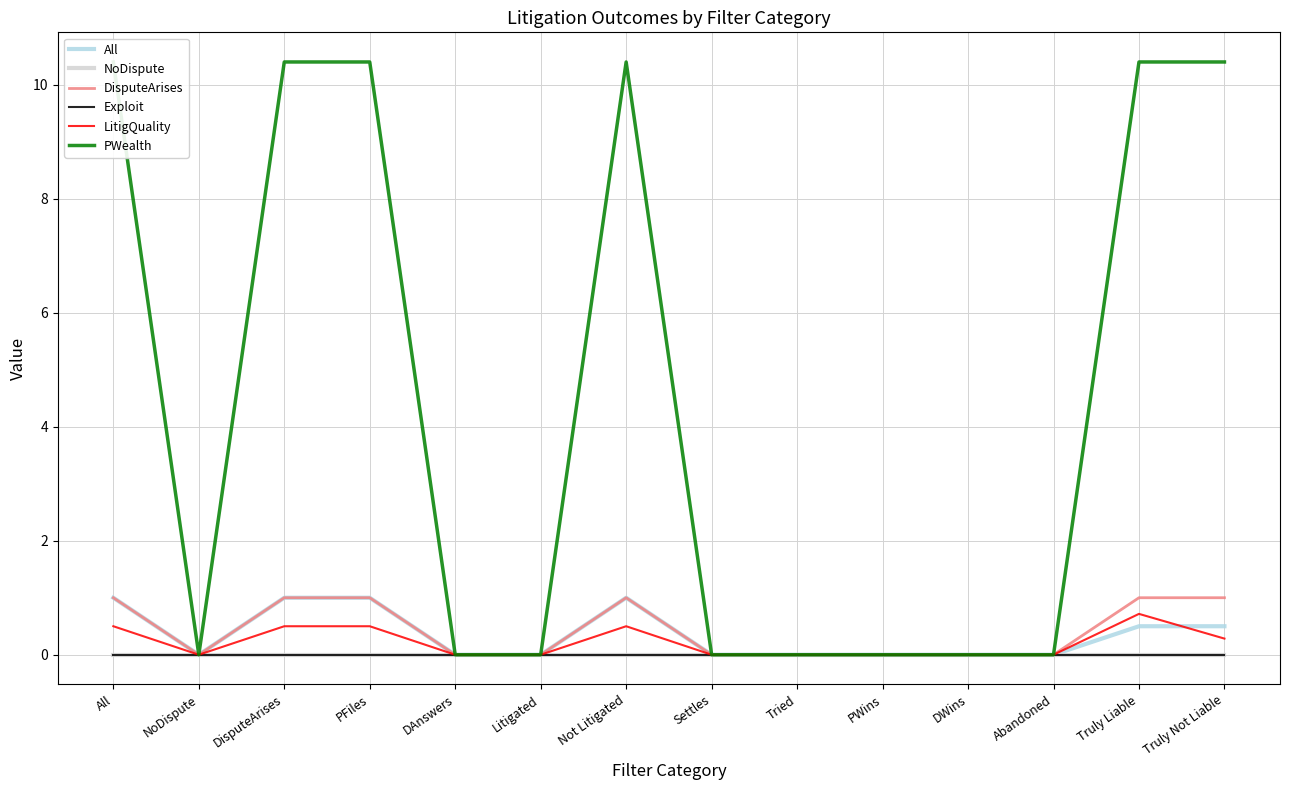

At which category does LitigQuality reach its first local peak?

Not Litigated